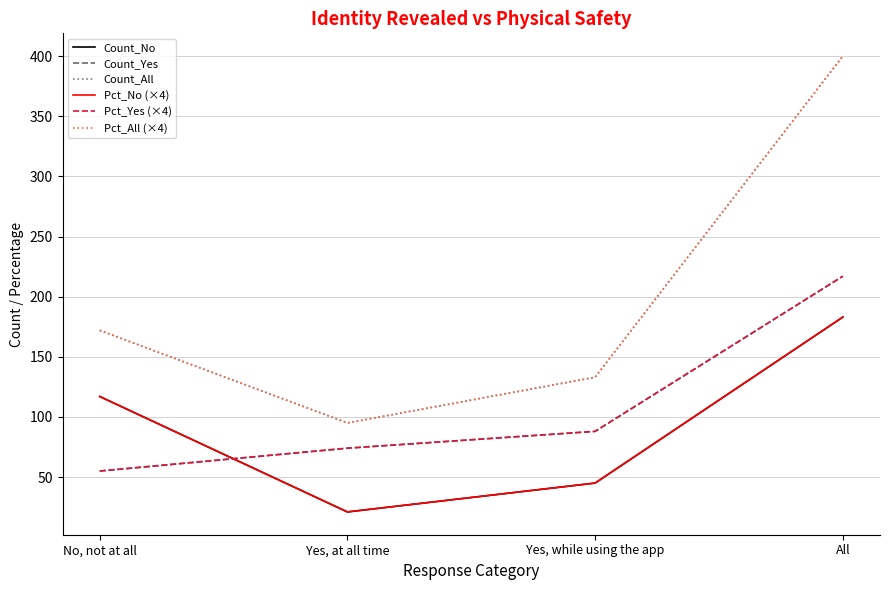

Which series changed the most between No, not at all and All?

Count_All